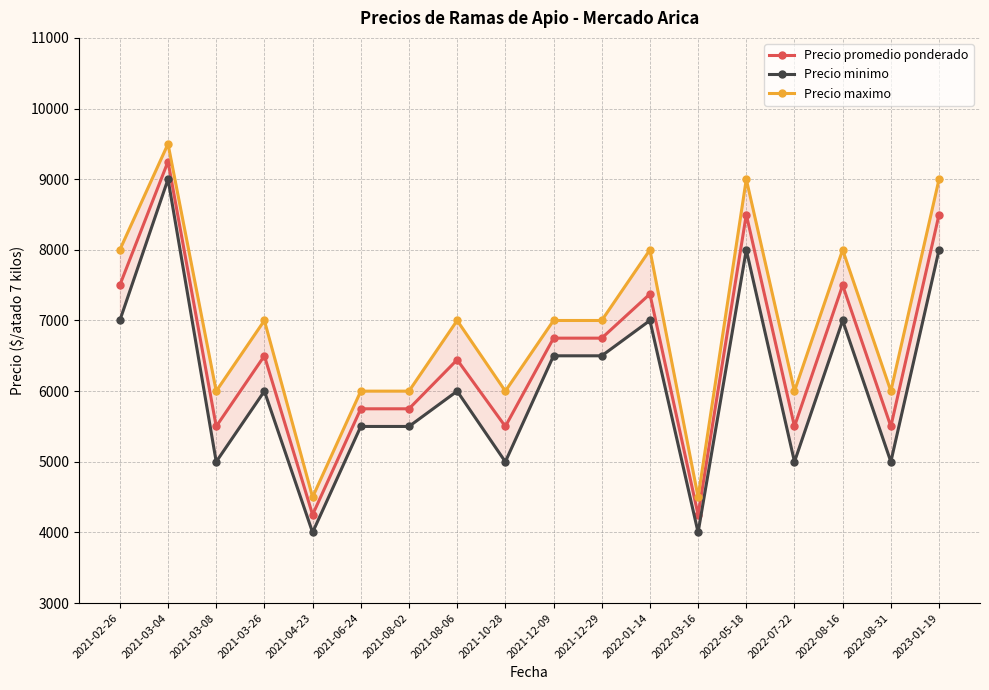

True or false: Precio promedio ponderado has a value of 8247 at 2021-03-08.

False